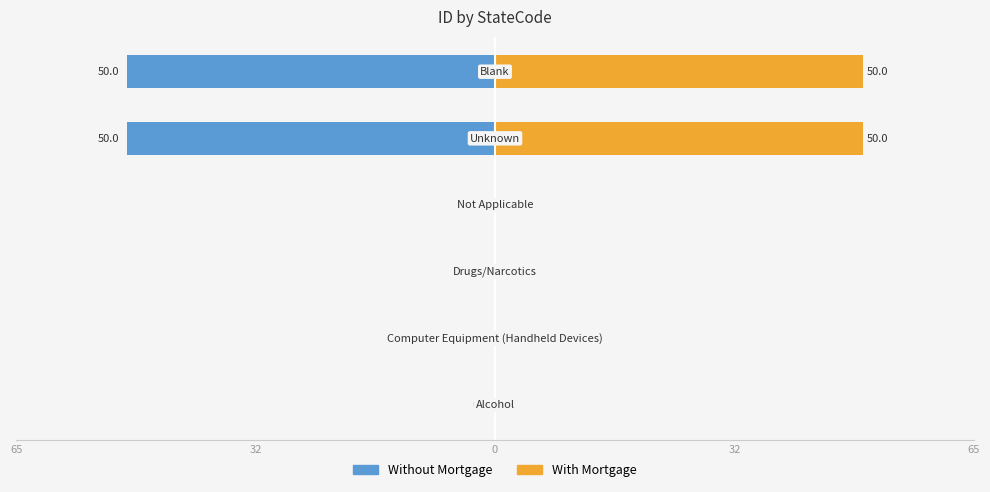

How many bars are there in each group?

2